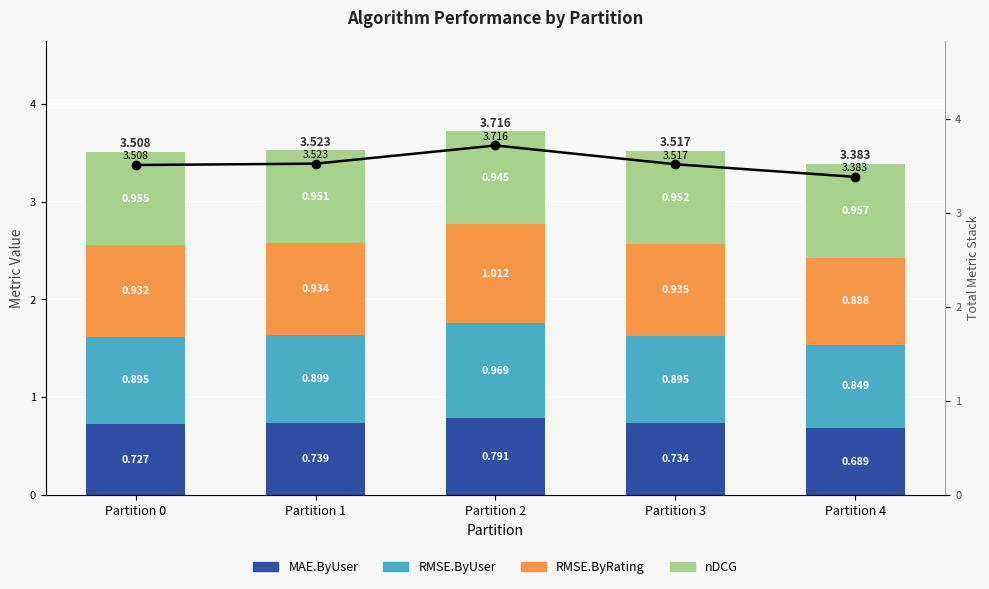

What is the average value of the Total (line) series?

3.5